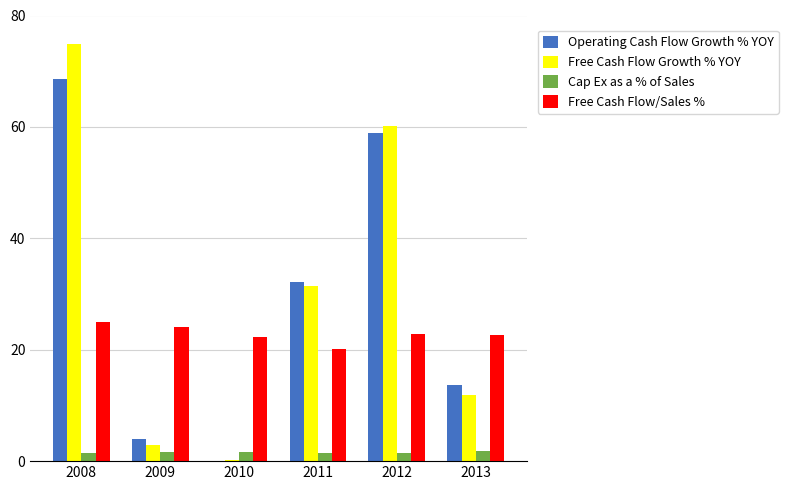

What is the average value of the Operating Cash Flow Growth % YOY series?

29.5